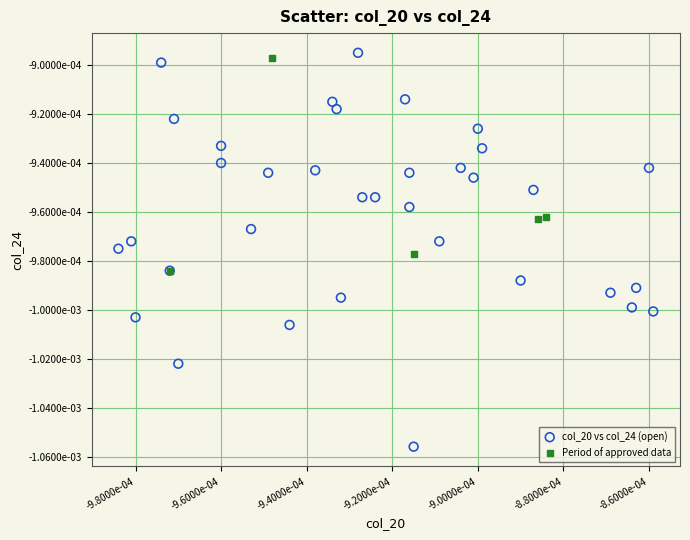

Which series has the largest Y range (max minus min)?

col_20 vs col_24 (open)